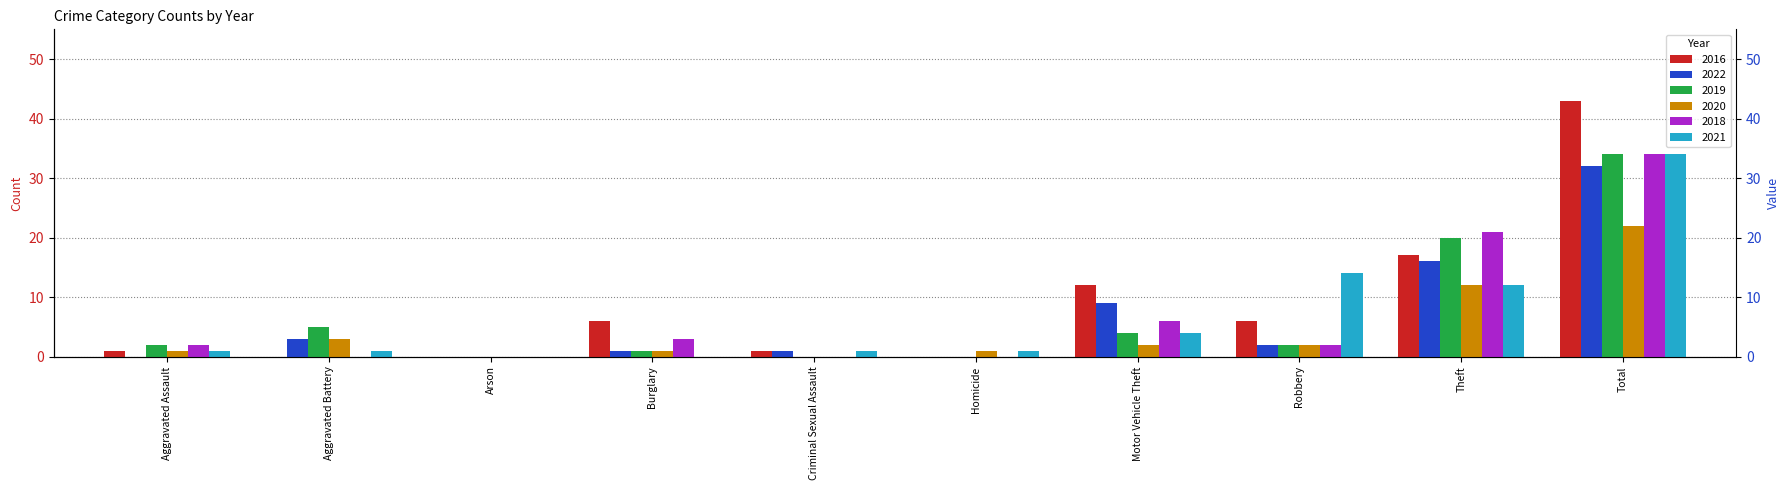

Are the bars grouped side by side (vs. stacked)?

Yes